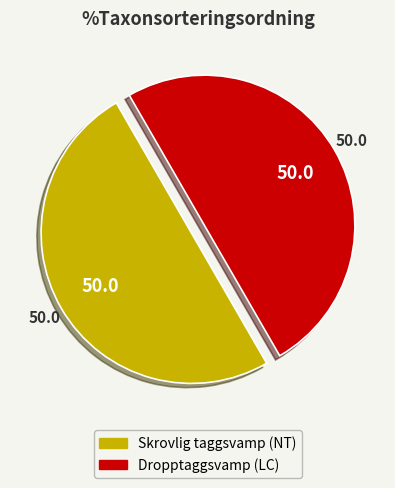

The Dropptaggsvamp (LC) slice represents 50% of the pie. True or false?

True